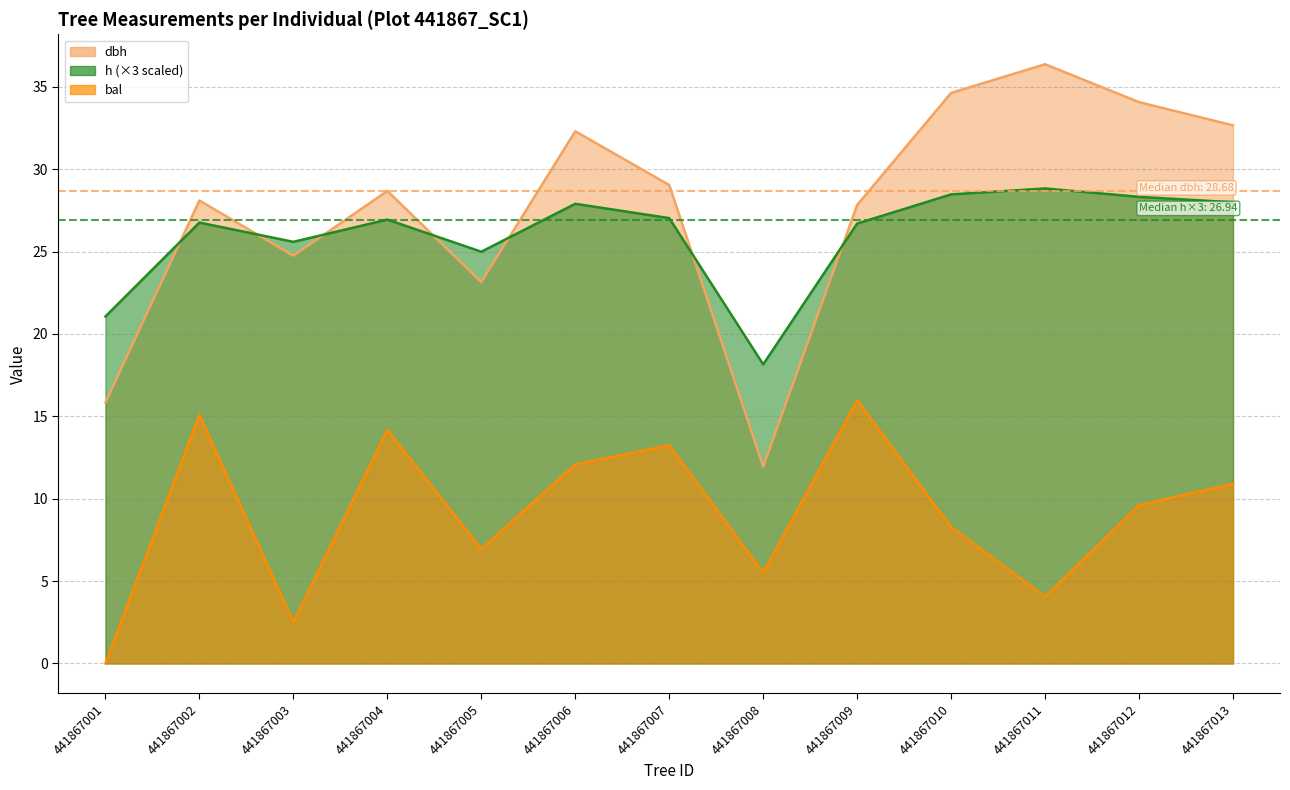

Does the chart display data point markers on the line(s)?

No